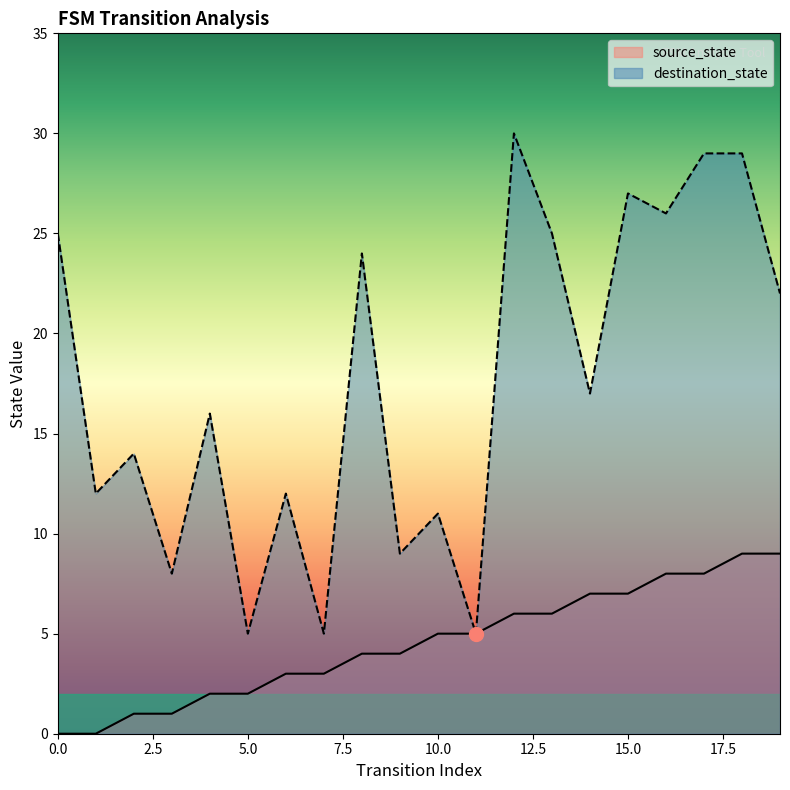

At how many categories does at least one series exceed 10?

15